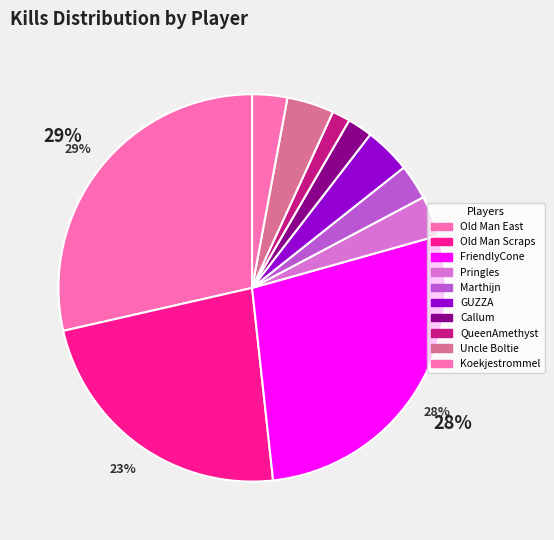

Do Marthijn and GUZZA together represent more than half of the pie?

No